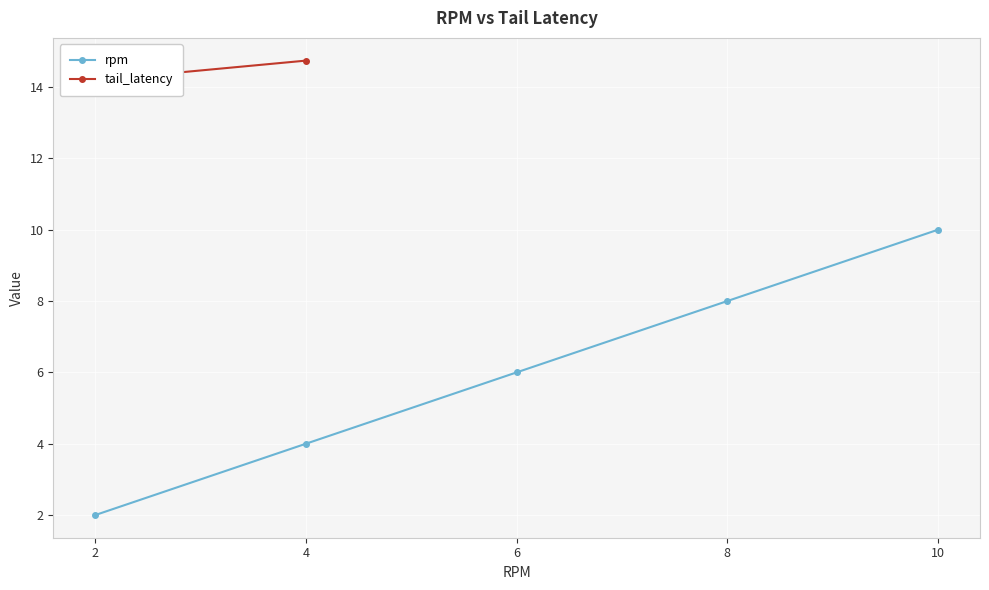

At which label does rpm reach its peak?

10